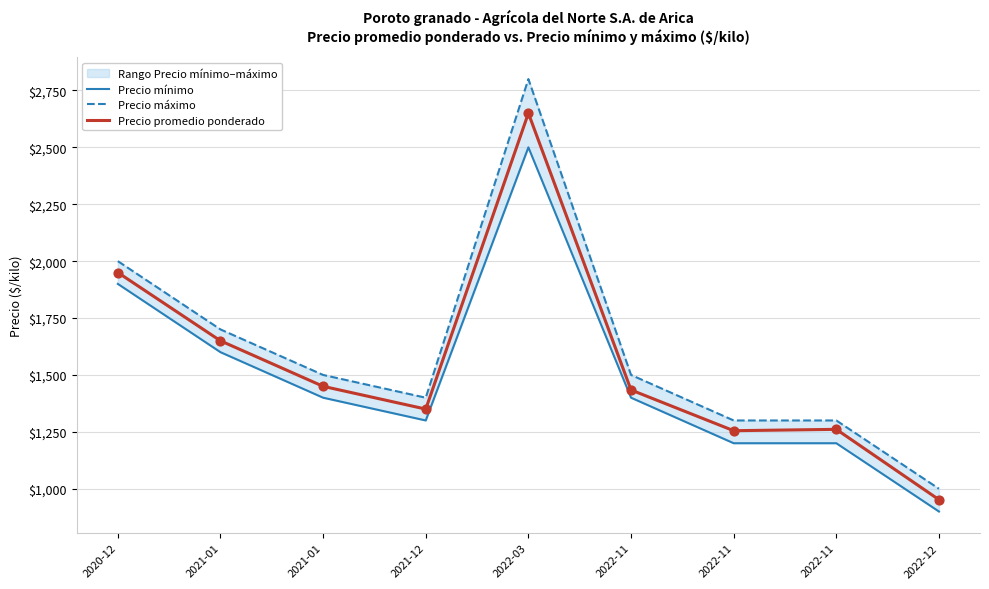

Which series has the largest Y range (max minus min)?

Precio máximo